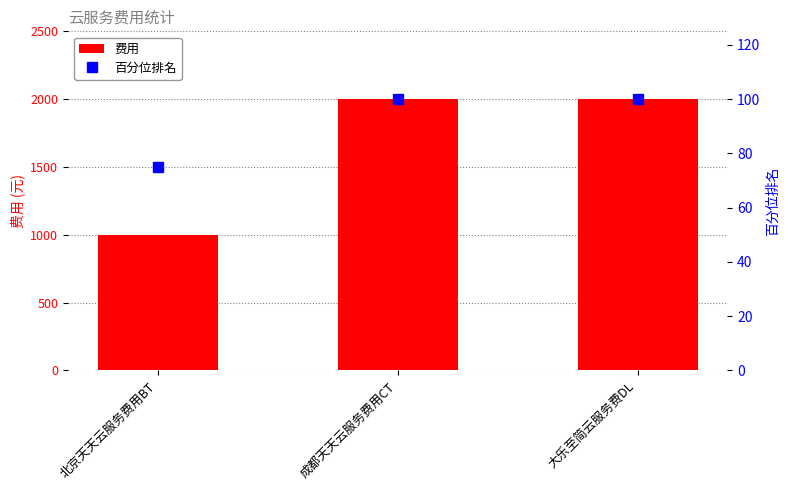

At which label is 费用 closest to 1500?

北京天天云服务费用BT